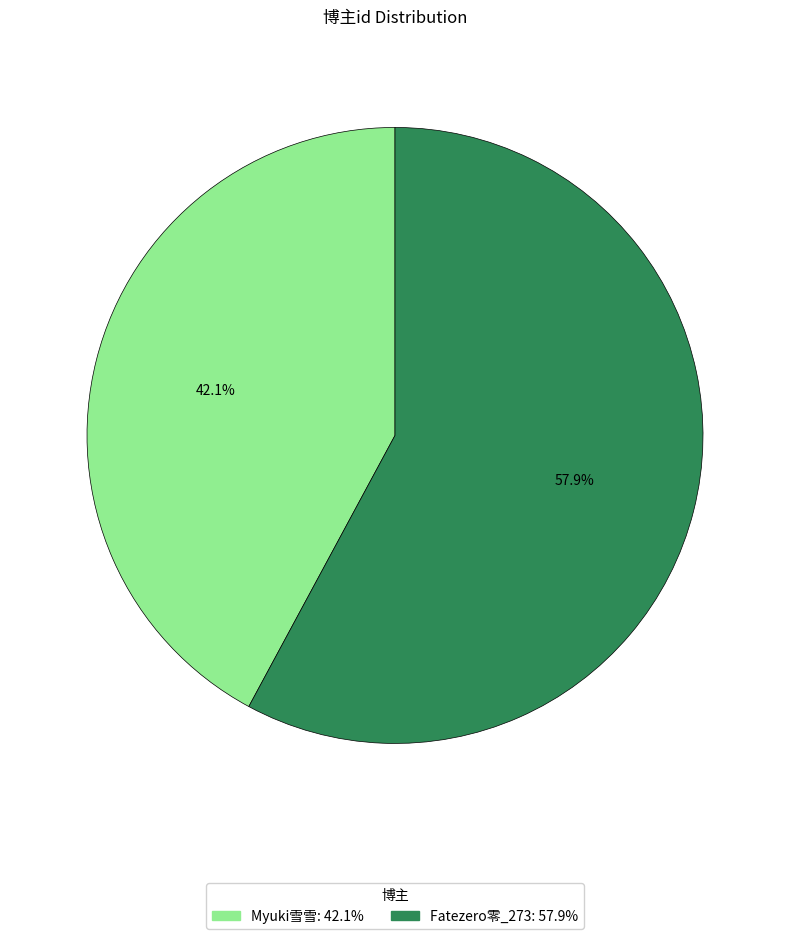

Rank the categories by value from lowest to highest.

Myuki雪雪, Fatezero零_273